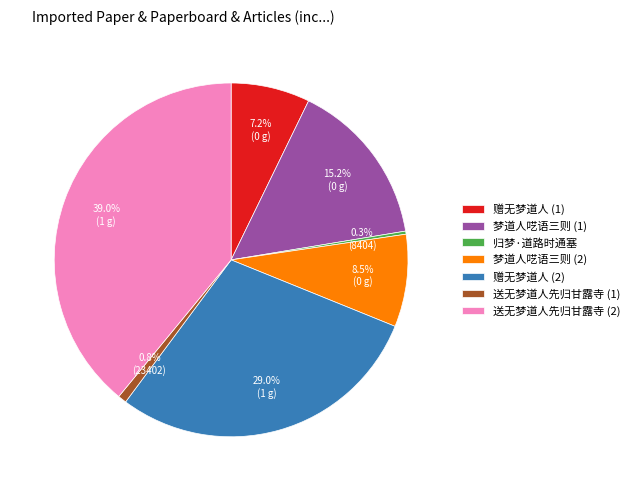

Between 梦道人呓语三则 (2) and 梦道人呓语三则 (1), which is larger?

梦道人呓语三则 (1)